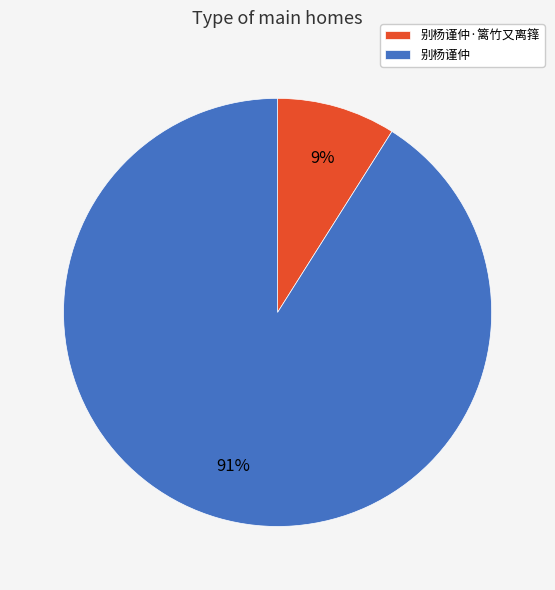

To the nearest percent, what percentage of the pie is 别杨谨仲·篱竹又离箨?

9%